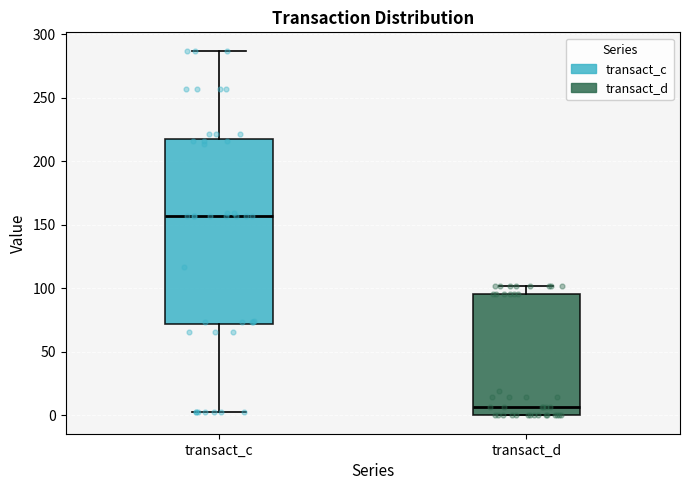

Reading left to right, transcribe this box plot: for each box, give where its median line is, the range the box spans, and where its two whiskers end, as read against the y-axis. The values are not printed on the chart, so give them approximately, as read against the axis.

transact_c: median 155, box 70 to 215, whiskers 5 to 285
transact_d: median 5, box 0 to 95, whiskers 0 to 100